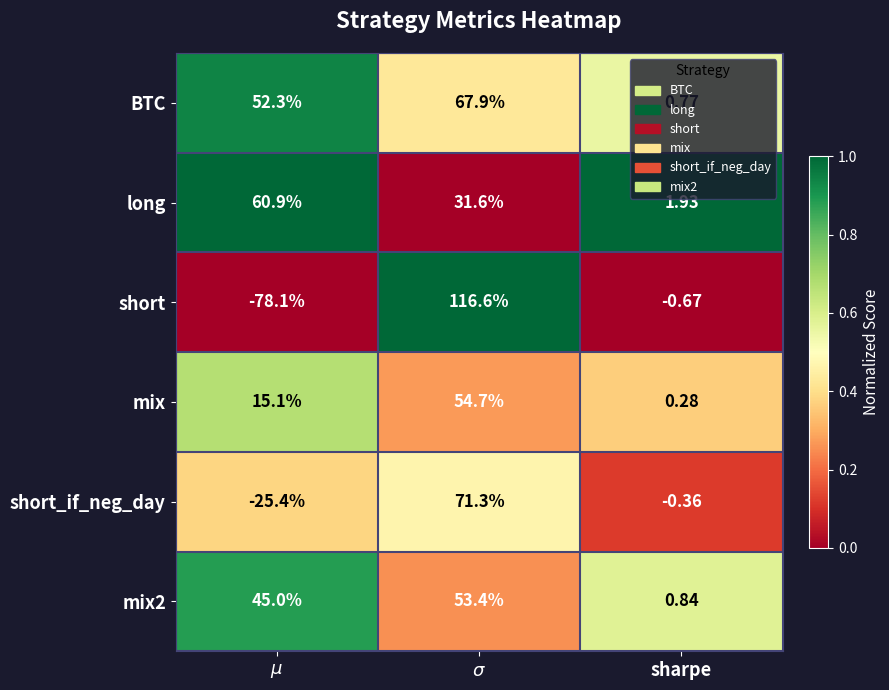

What is the spread (max minus min) of values at $\sigma$?

85.0